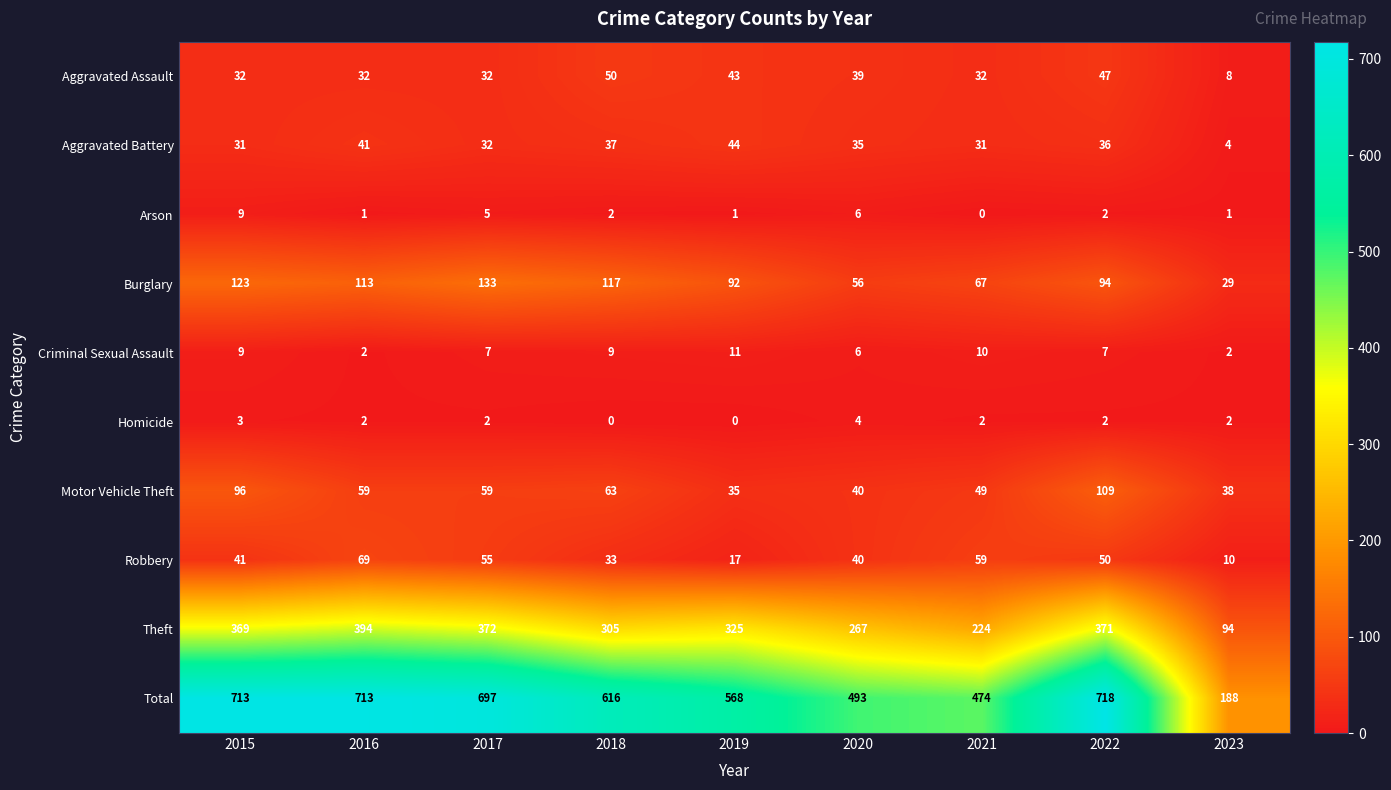

Between 2020 and 2023, which series saw the biggest shift?

Total